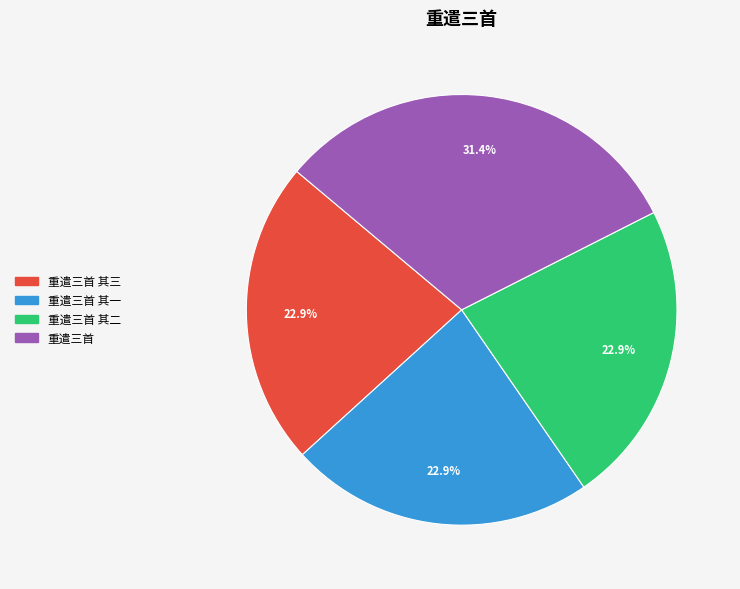

To the nearest percent, what is the combined percentage of 重遣三首 其二 and 重遣三首 其一?

46%